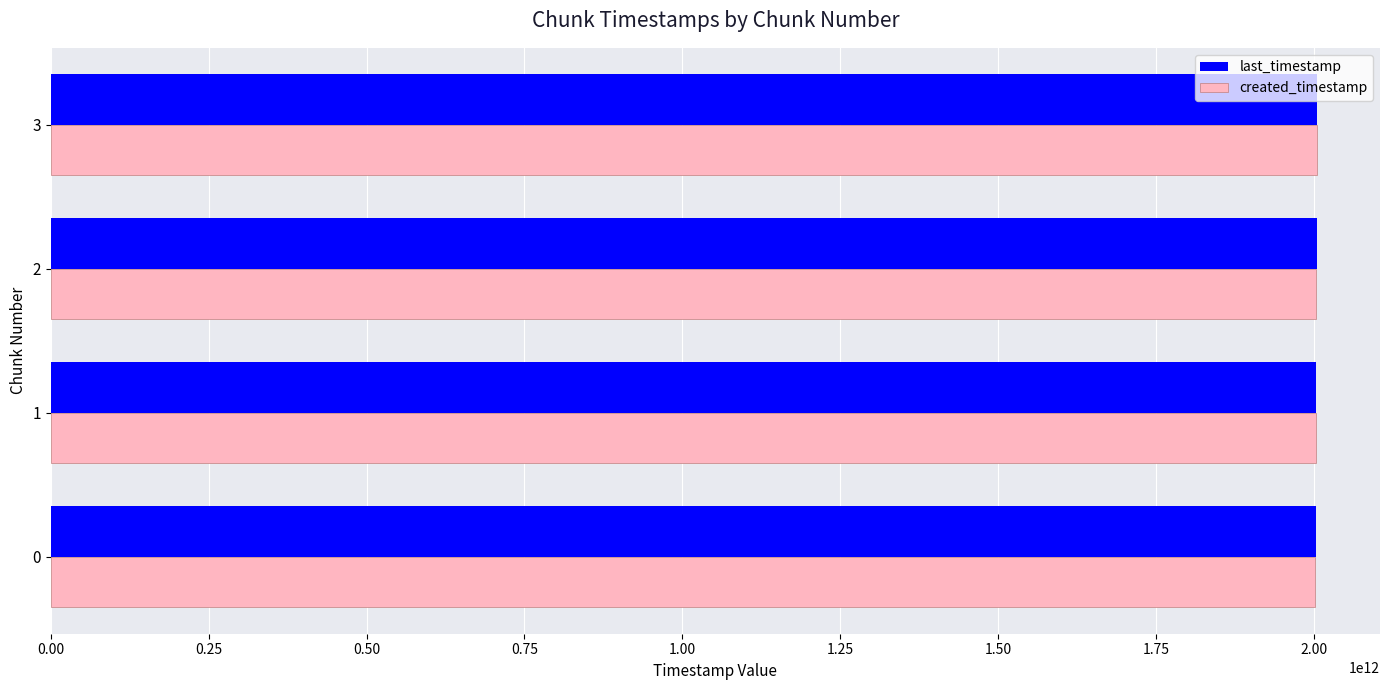

What is the total value across all series at 1?

4006603152065